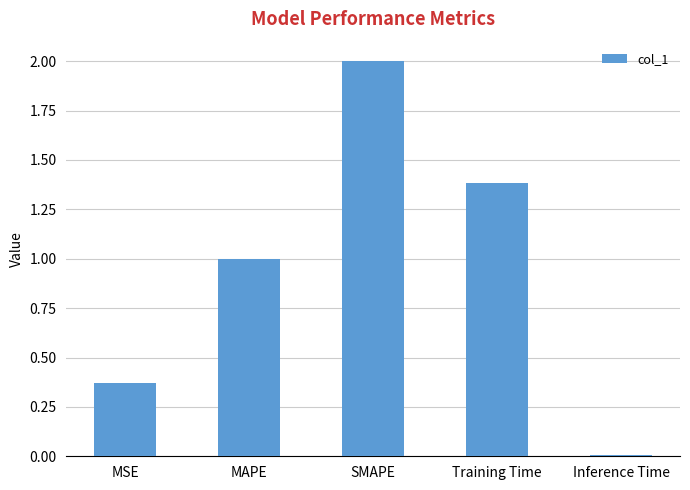

What is the label of the 4th bar from the right?

MAPE